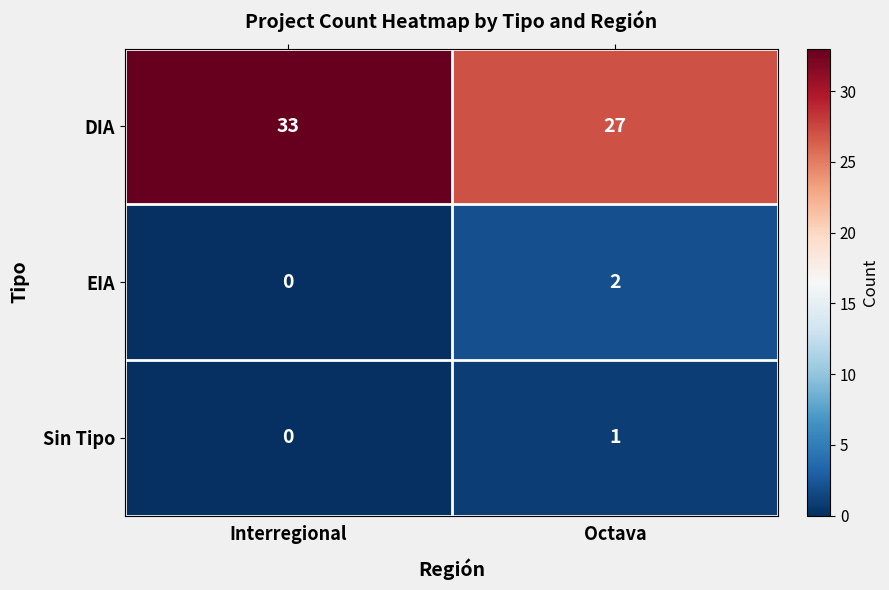

Which series has the largest total across all categories?

DIA